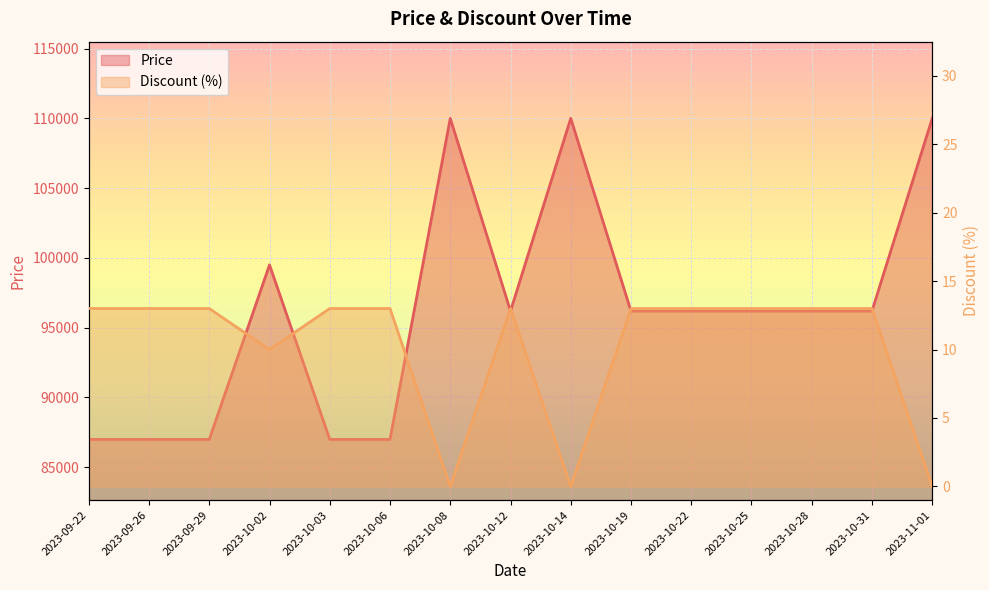

How many values in the Price series are below 96190?

5